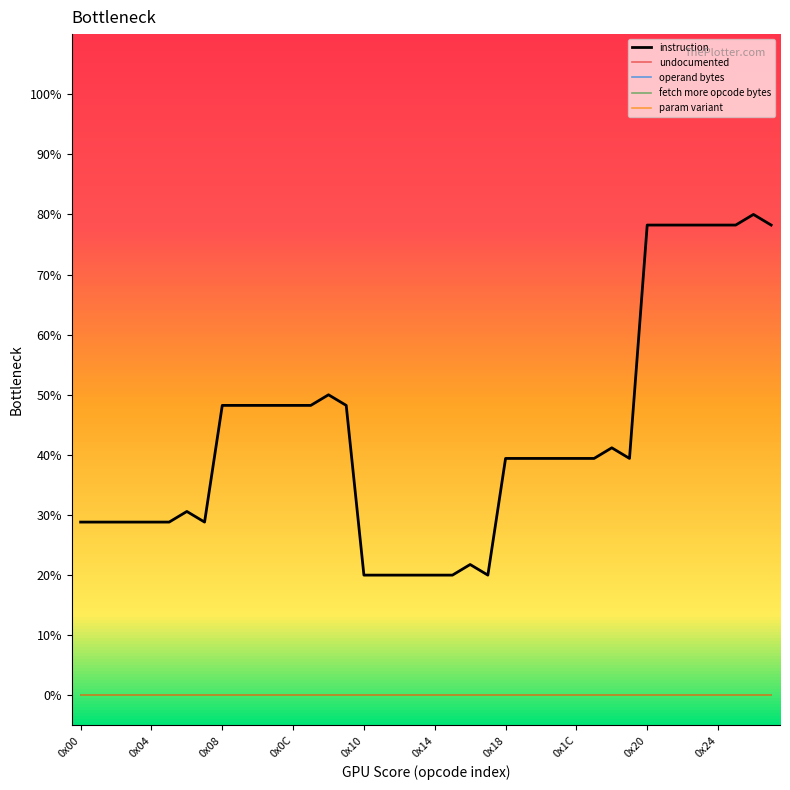

What is the maximum value for instruction?

80.0